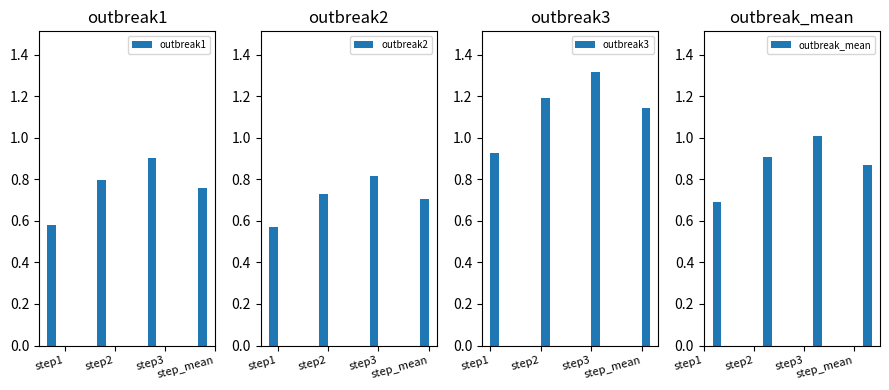

What is the greatest value displayed?

1.3